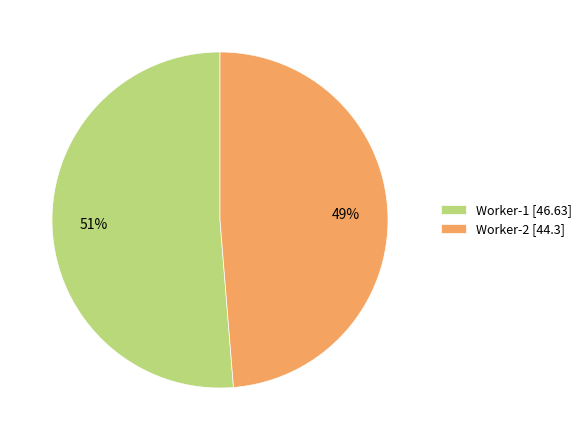

True or false: Worker-1 accounts for 60% of the total.

False